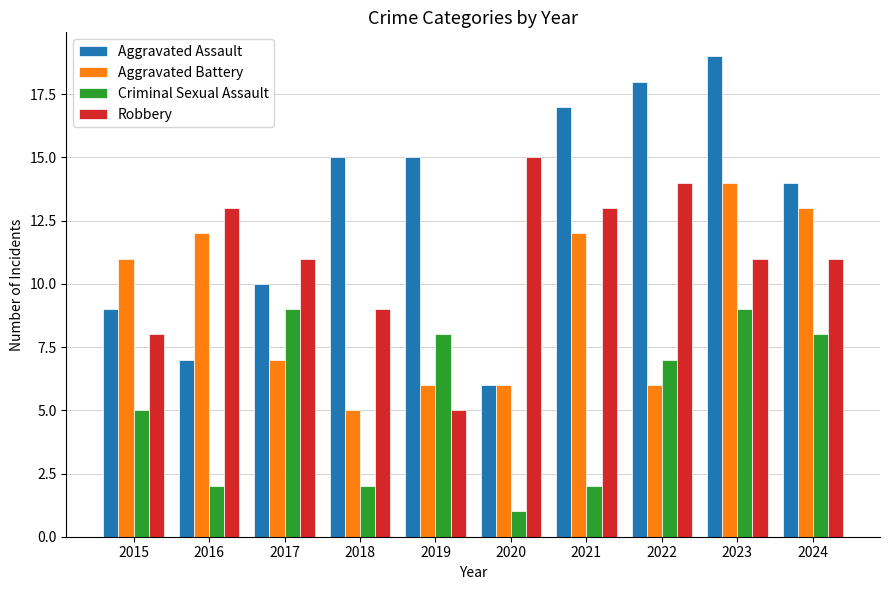

Reading left to right, extract all data points from this chart.

Aggravated Assault: 2015=9	2016=7	2017=10	2018=15	2019=15	2020=6	2021=17	2022=18	2023=19	2024=14
Aggravated Battery: 2015=11	2016=12	2017=7	2018=5	2019=6	2020=6	2021=12	2022=6	2023=14	2024=13
Criminal Sexual Assault: 2015=5	2016=2	2017=9	2018=2	2019=8	2020=1	2021=2	2022=7	2023=9	2024=8
Robbery: 2015=8	2016=13	2017=11	2018=9	2019=5	2020=15	2021=13	2022=14	2023=11	2024=11